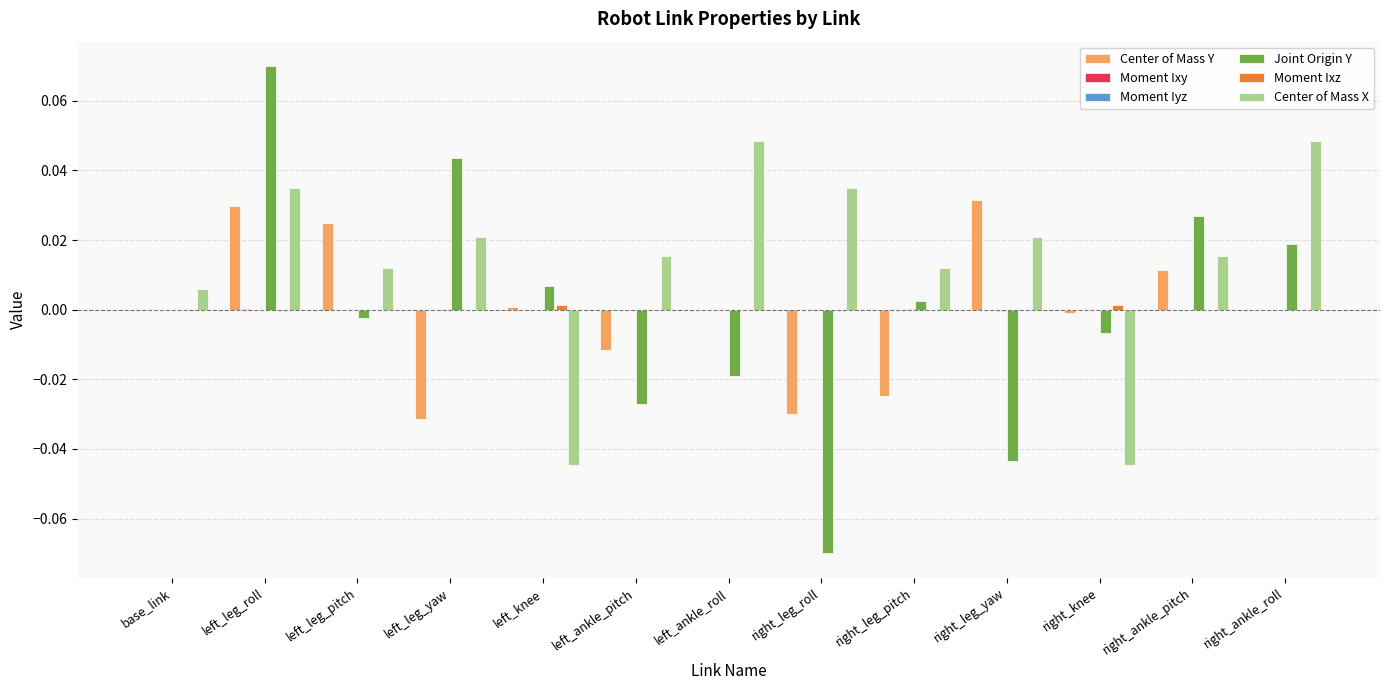

At which category is the sum across all series the highest?

left_leg_roll